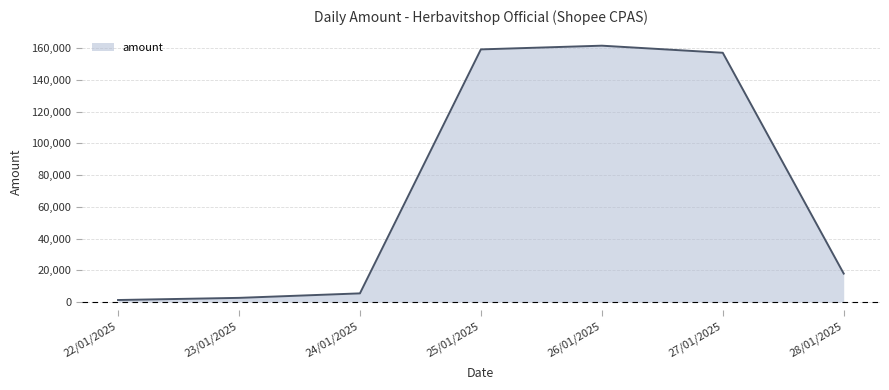

Reading left to right, extract all data points from this chart.

22/01/2025=1305	23/01/2025=2659	24/01/2025=5487	25/01/2025=159163	26/01/2025=161498	27/01/2025=157035	28/01/2025=17952